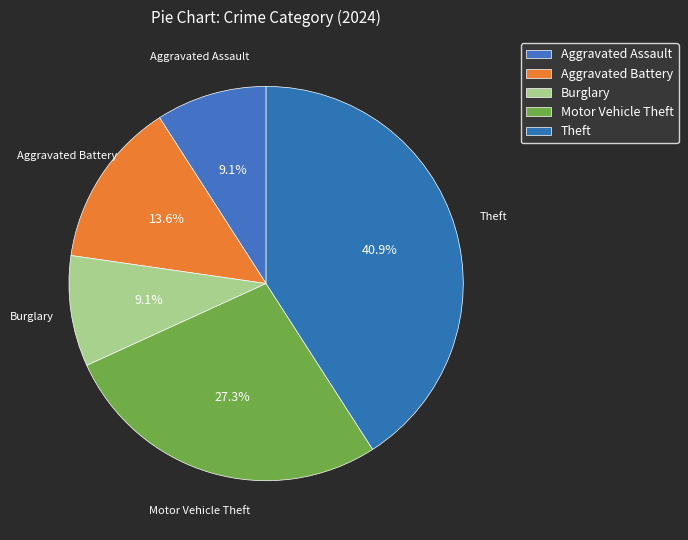

To the nearest percent, what is the combined percentage of Theft and Motor Vehicle Theft?

68%